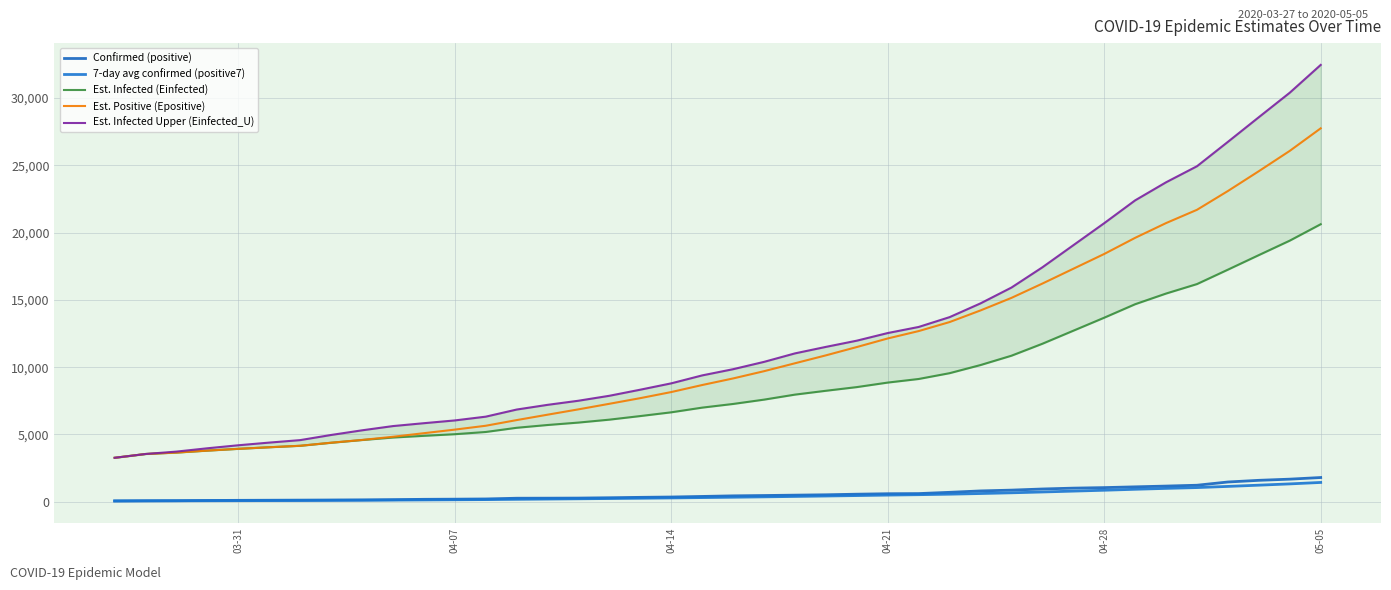

What are all the series names shown in the legend?

Confirmed (positive), 7-day avg confirmed (positive7), Est. Infected (Einfected), Est. Positive (Epositive), Est. Infected Upper (Einfected_U)